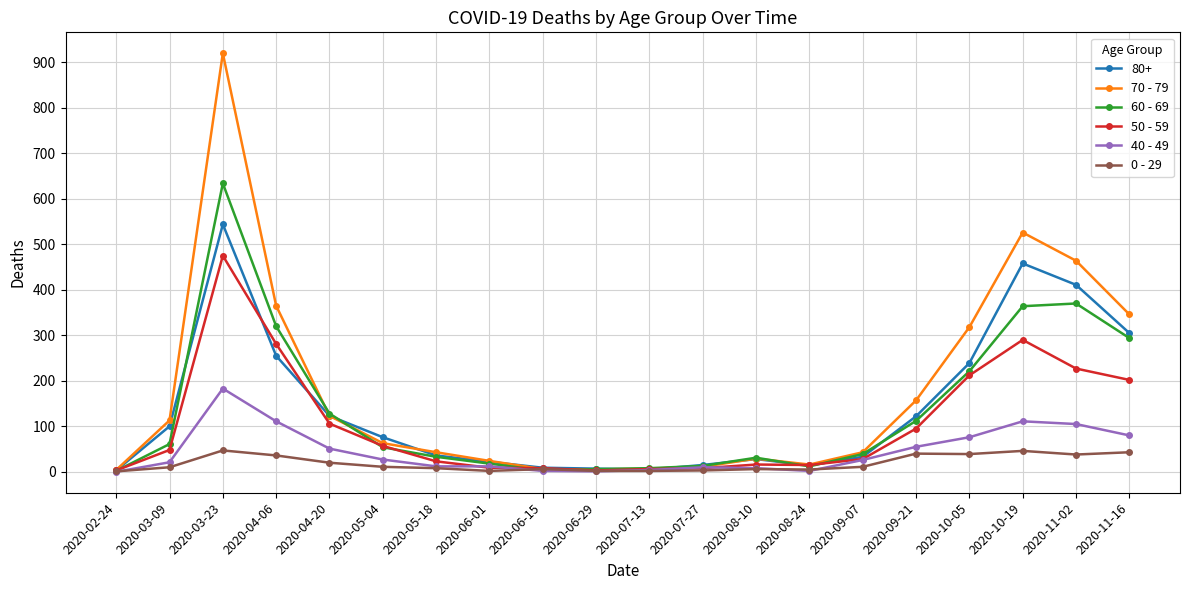

What is the sum of the 50 - 59 values at 2020-03-23 and 2020-11-02?

702